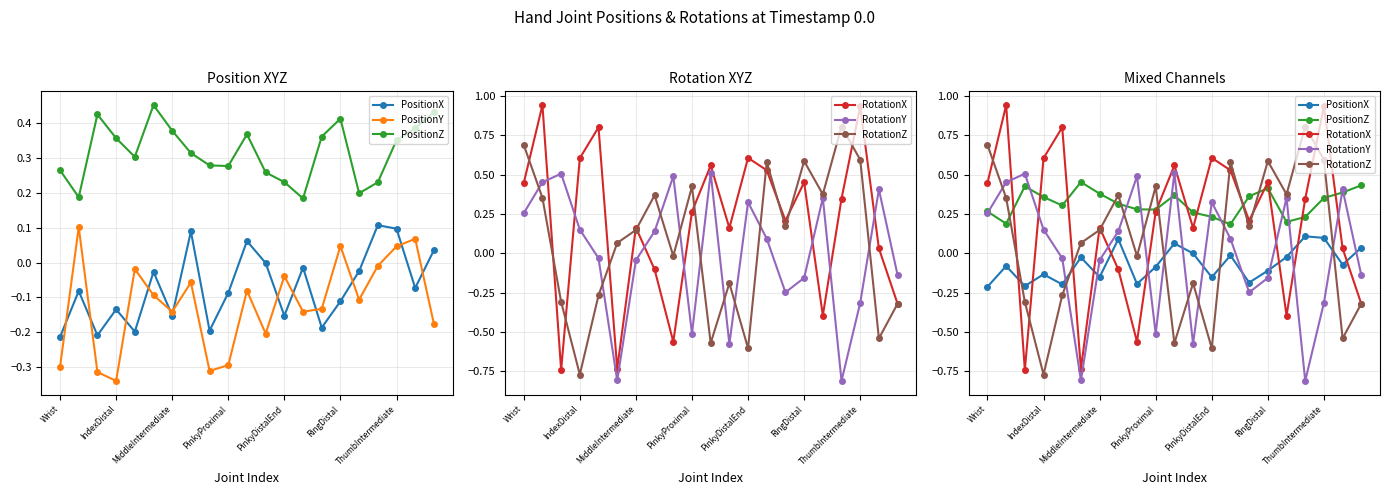

Which has a higher value, 15 or RingDistal?

RingDistal